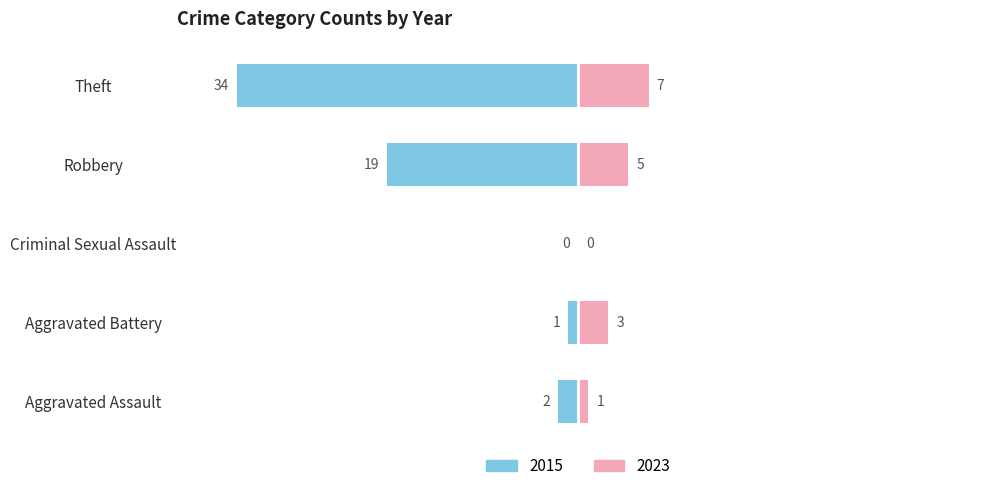

At how many categories does at least one series exceed 16?

2